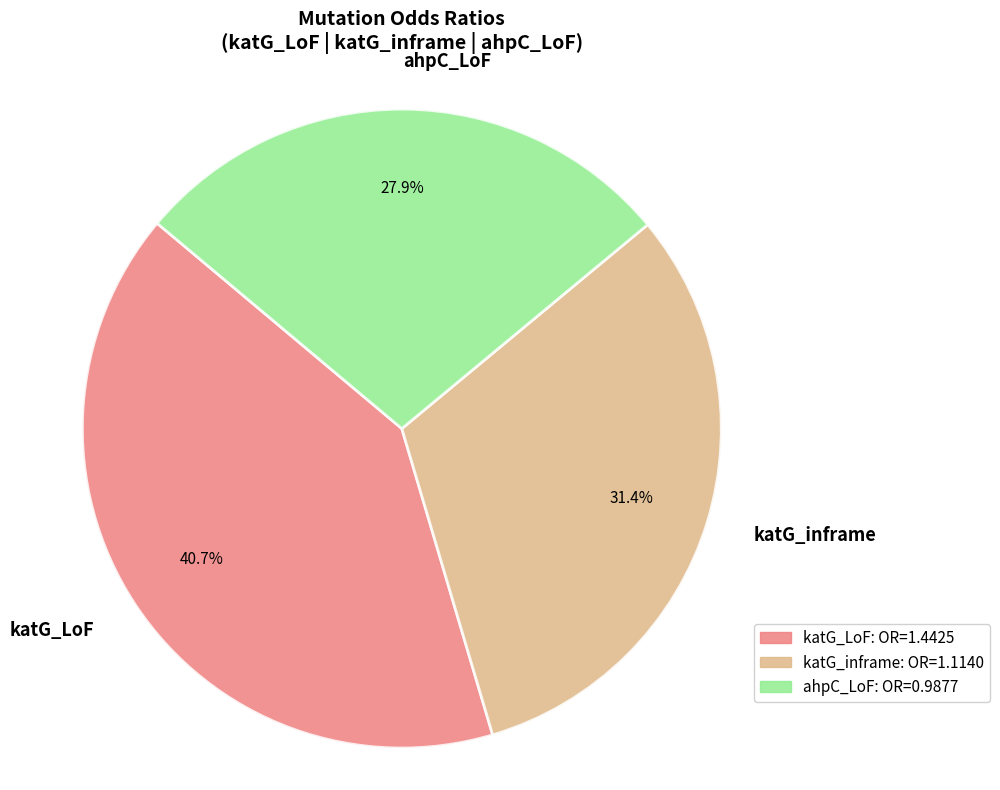

The ahpC_LoF slice represents 38% of the pie. True or false?

False